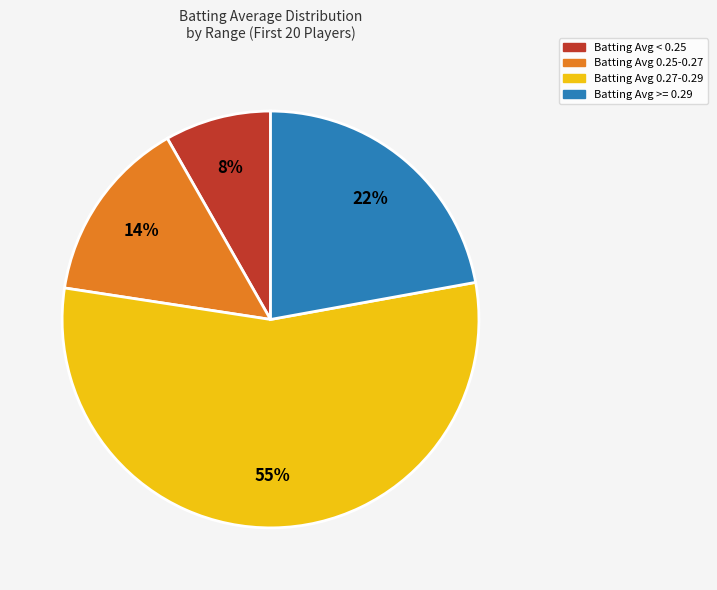

To the nearest percent, what is the average slice percentage?

25%